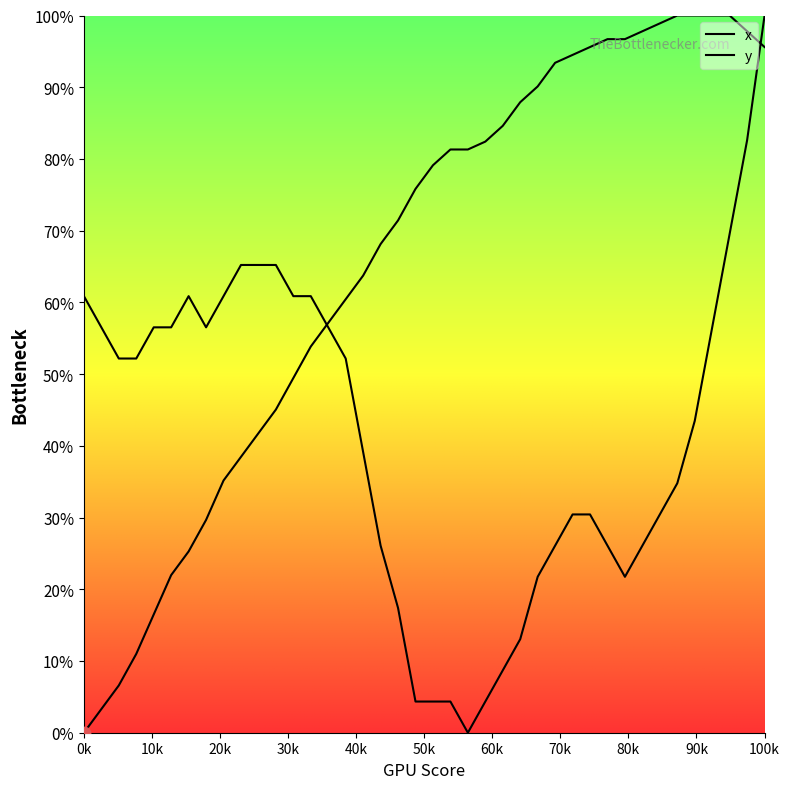

At which category is the sum across all series the highest?

100k